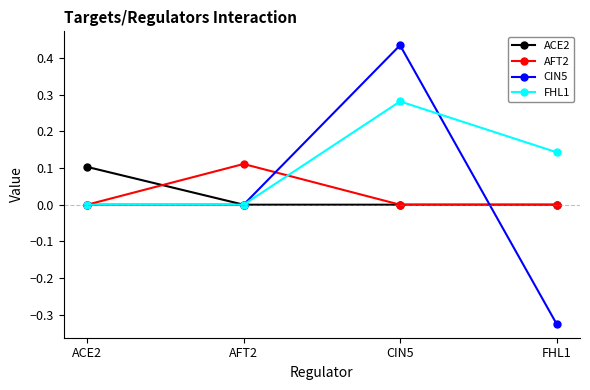

Which series has the largest range (max minus min)?

CIN5